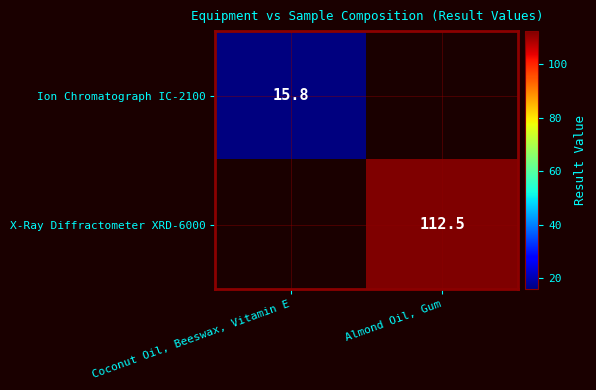

Is it true that Ion Chromatograph IC-2100 equals 15.8 at Coconut Oil, Beeswax, Vitamin E?

True